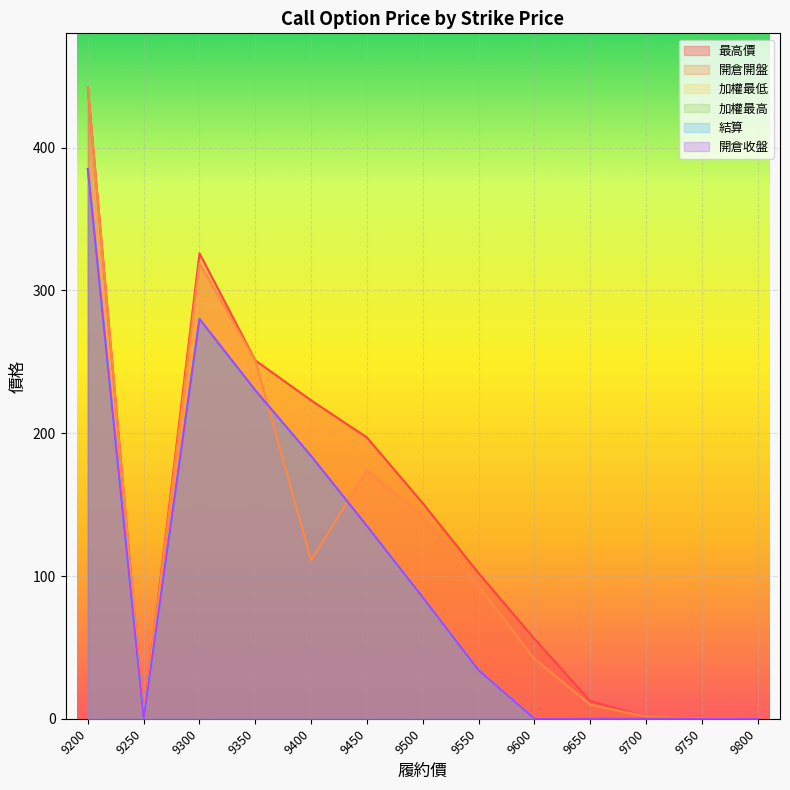

Where does the 開倉收盤 series first go above 34?

9200